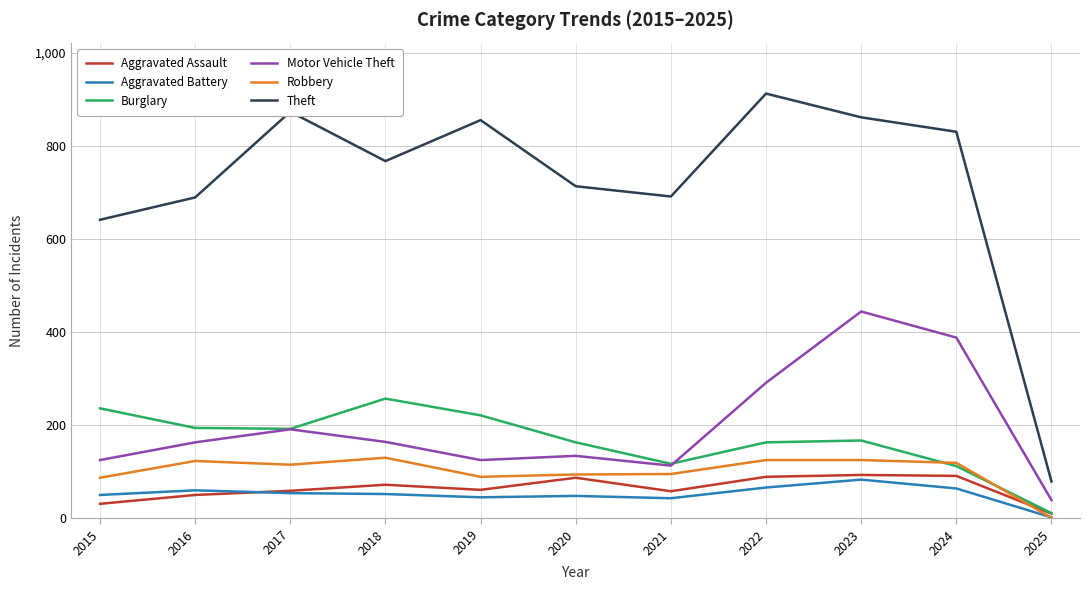

True or false: Aggravated Battery and Theft intersect in this chart.

False